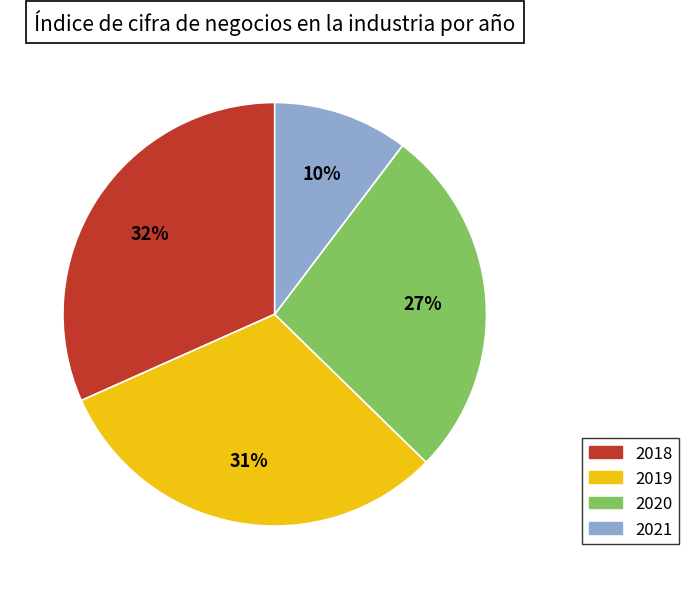

Do 2018 and 2019 together represent more than half of the pie?

Yes